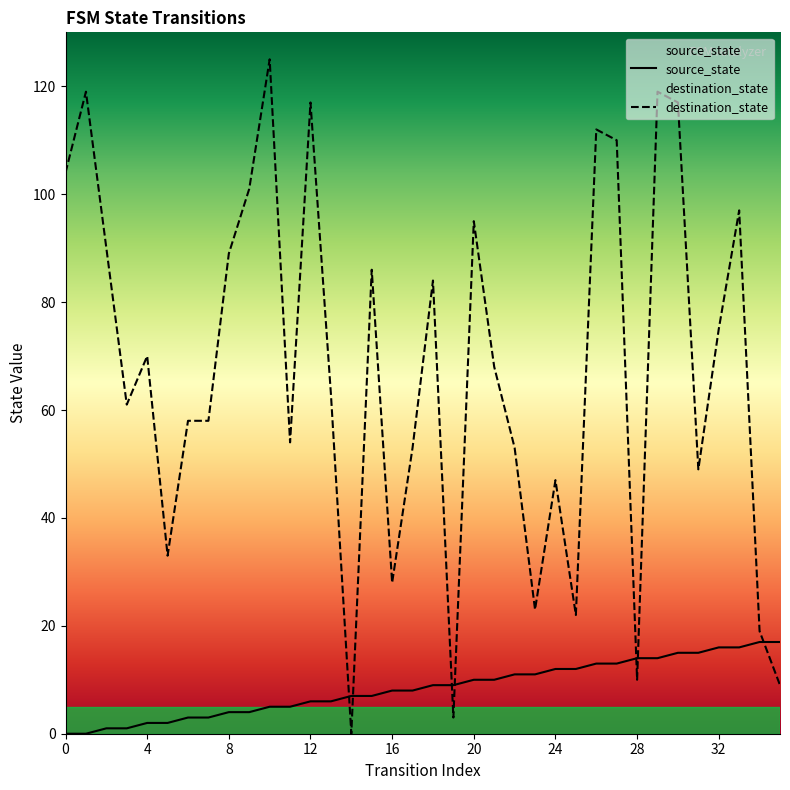

What is the value of the source_state point at the 10th from the left?

4